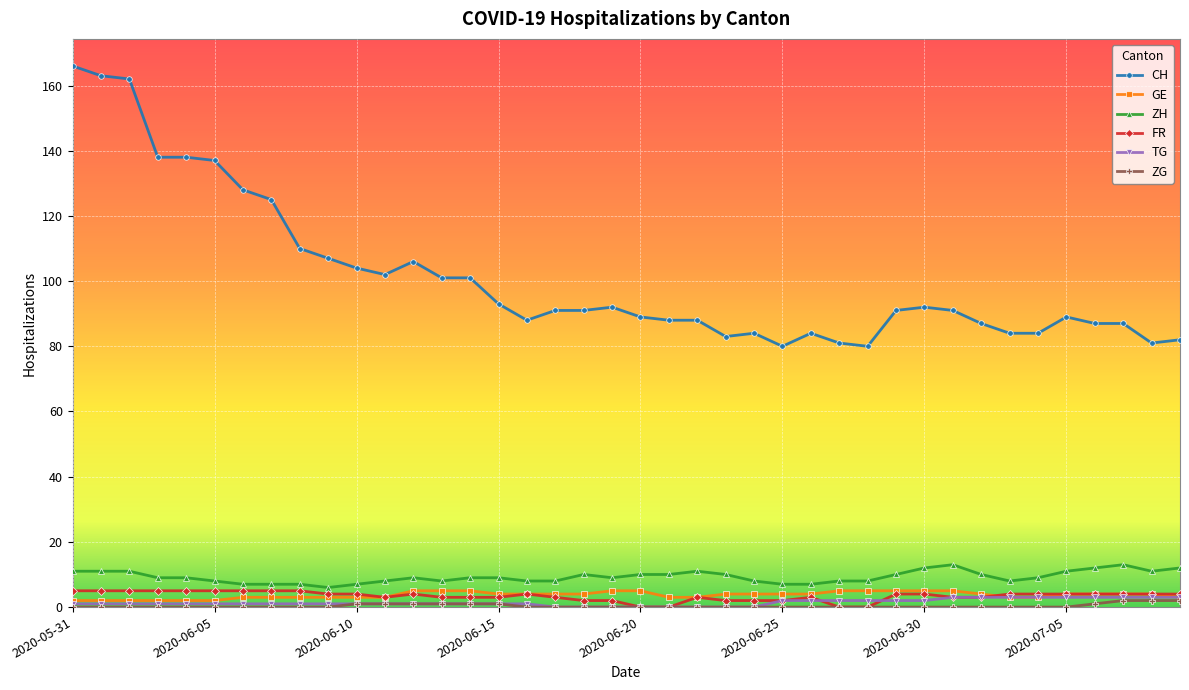

Which series has the widest spread of values?

CH